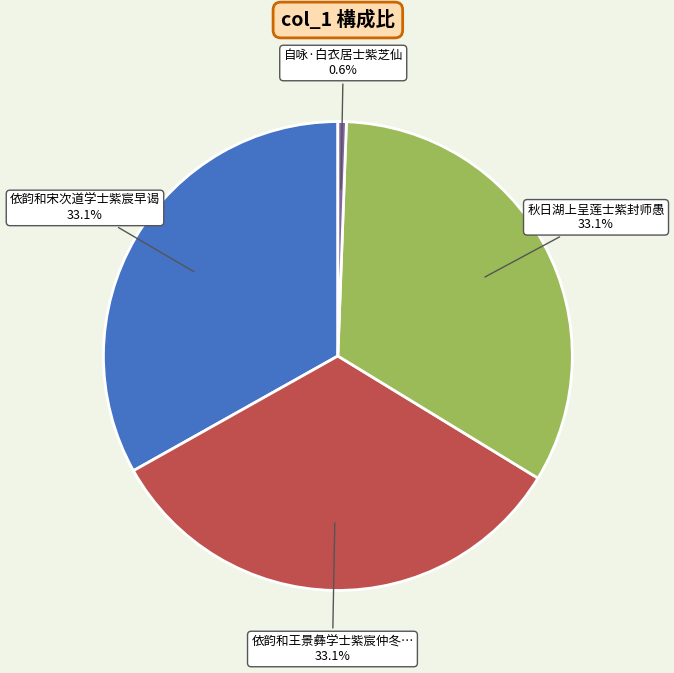

Is there any slice that represents more than half of the pie?

No